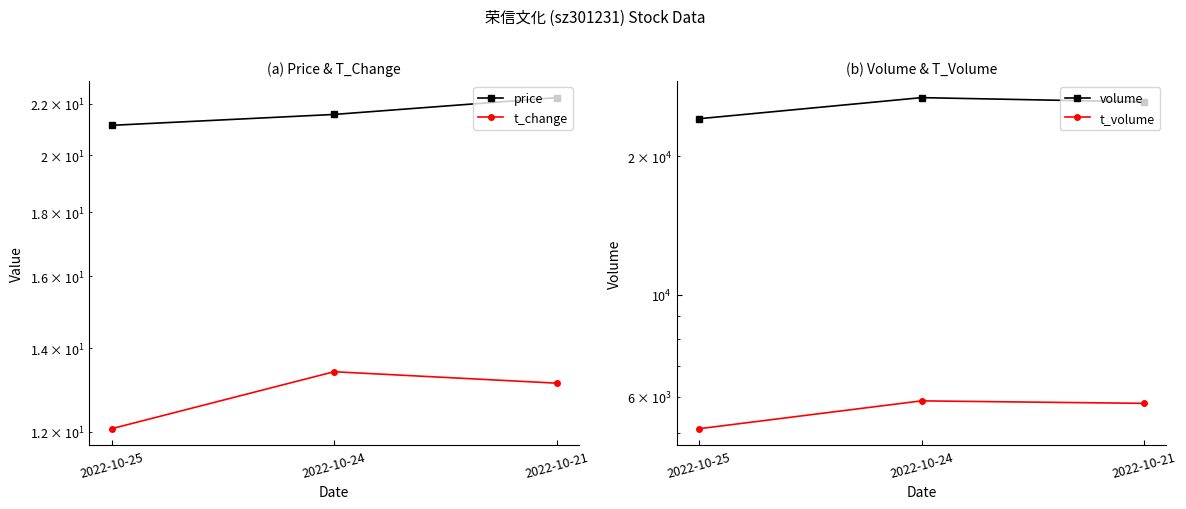

Is it true that volume equals 26272.0 at 2022-10-21?

True